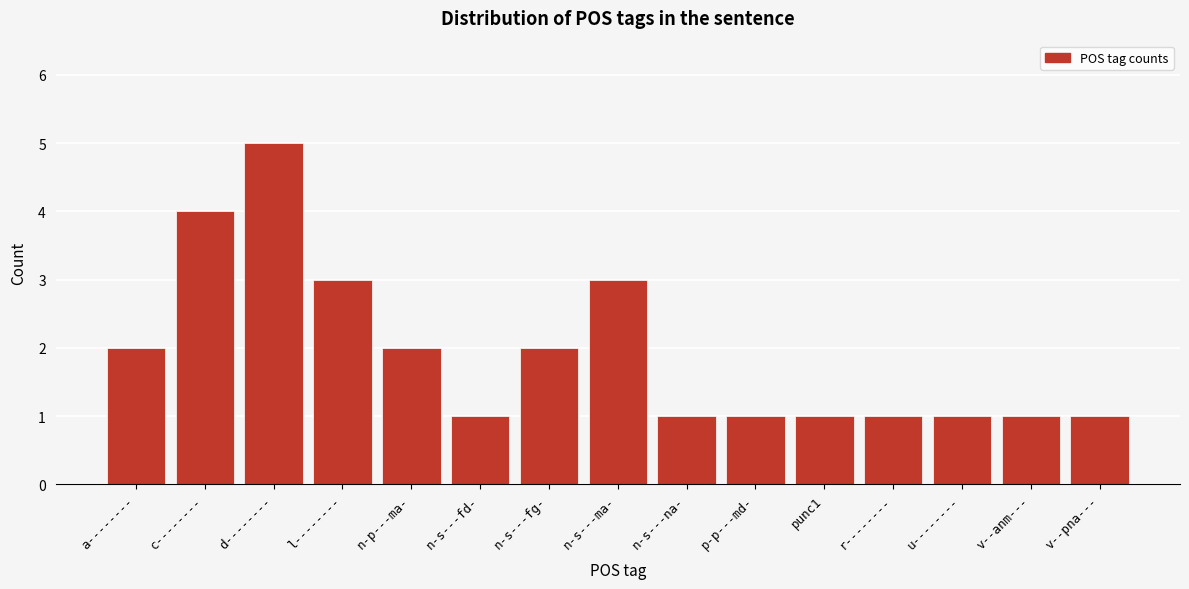

Reading left to right, list all the values displayed in this chart.

a--------=2	c--------=4	d--------=5	l--------=3	n-p---ma-=2	n-s---fd-=1	n-s---fg-=2	n-s---ma-=3	n-s---na-=1	p-p---md-=1	punc1=1	r--------=1	u--------=1	v--anm---=1	v--pna---=1